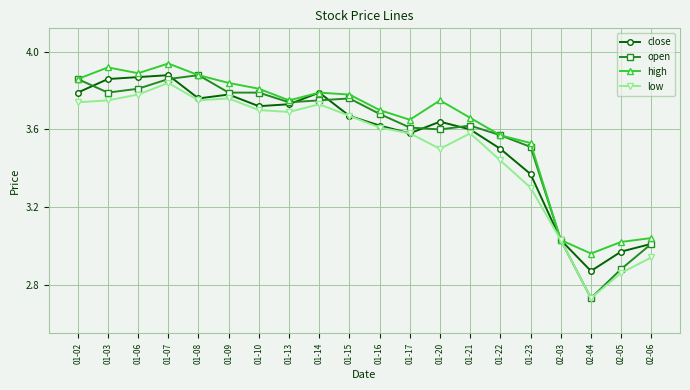

What are all the series names shown in the legend?

close, open, high, low